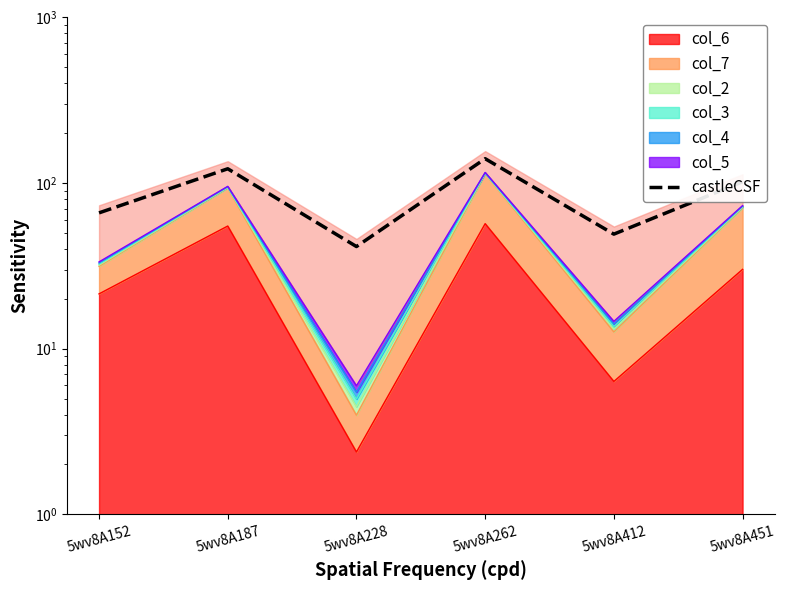

At which category does the chart reach its minimum across all series?

5wv8A228